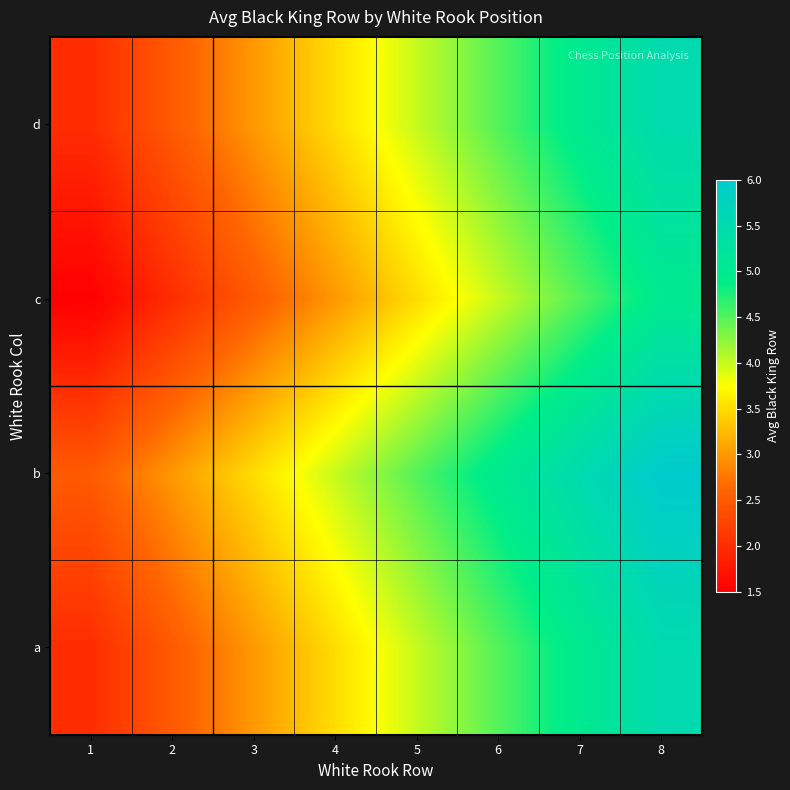

Reading right to left, what are all the values shown in this chart?

a: 8=5.5	7=5.0	6=4.5	5=4.0	4=3.5	3=3.0	2=2.5	1=2.0
b: 8=6.0	7=5.5	6=5.0	5=4.5	4=4.0	3=3.5	2=3.0	1=2.5
c: 8=5.0	7=4.5	6=4.0	5=3.5	4=3.0	3=2.5	2=2.0	1=1.5
d: 8=5.5	7=5.0	6=4.5	5=4.0	4=3.5	3=3.0	2=2.5	1=2.0